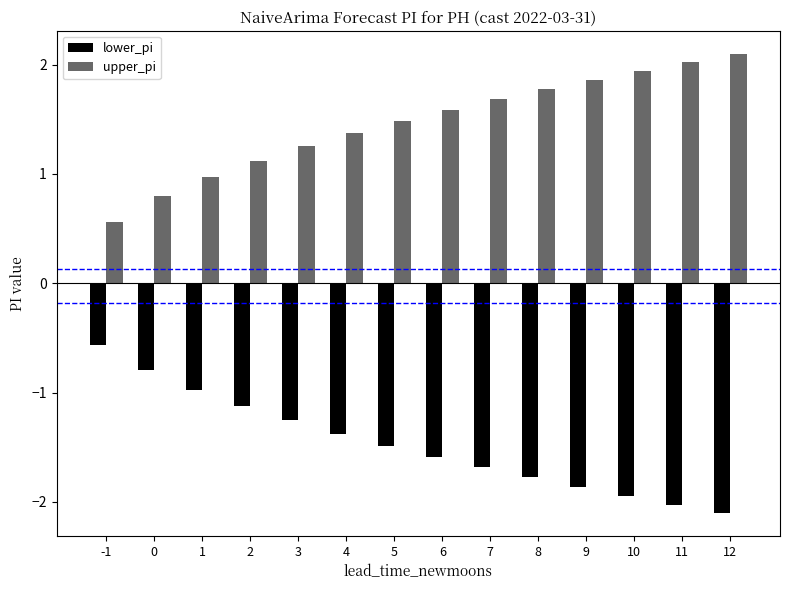

What is the minimum value shown in the chart?

-2.1